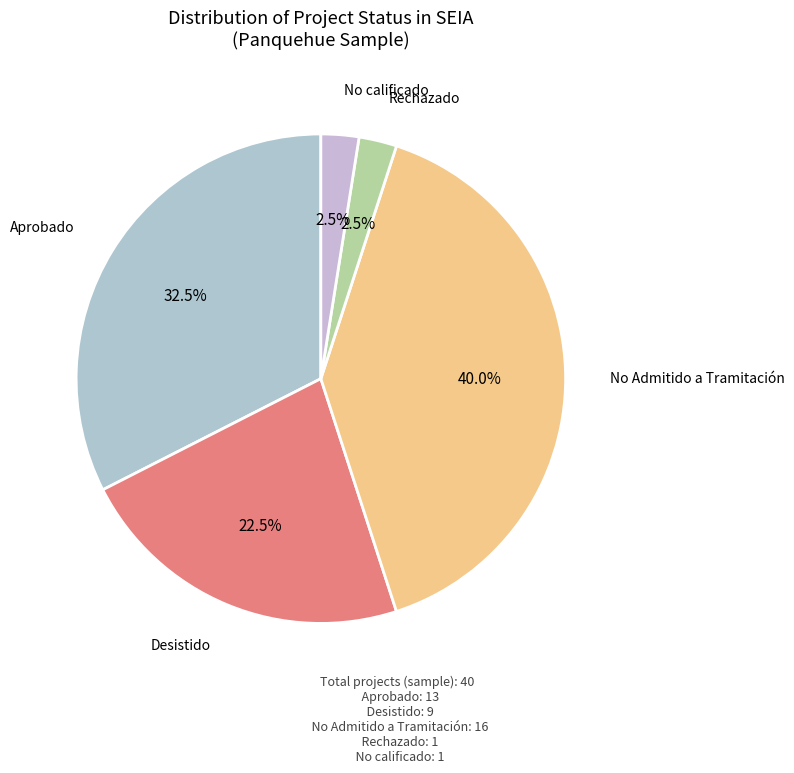

How many segments does this pie chart have?

5